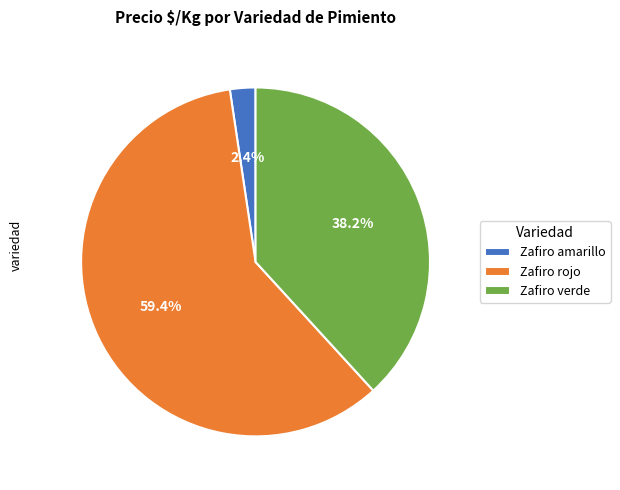

Is Zafiro amarillo the majority of the pie?

No